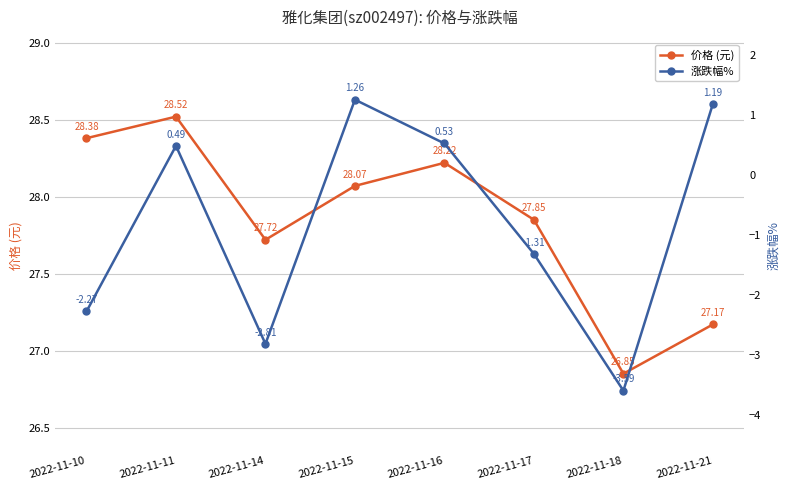

How many lines are shown in the chart?

2